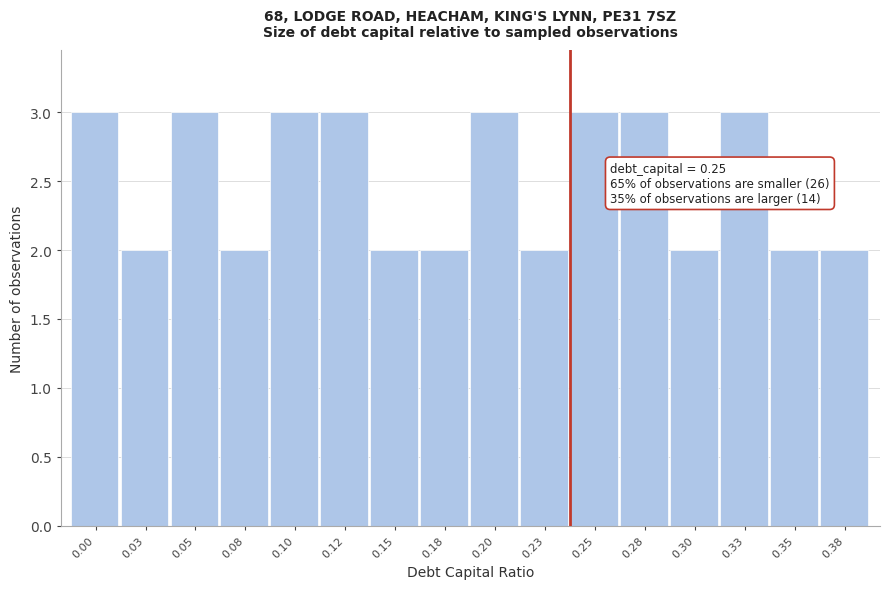

Reading right to left, what are all the values shown in this chart?

2	2	3	2	3	3	2	3	2	2	3	3	2	3	2	3